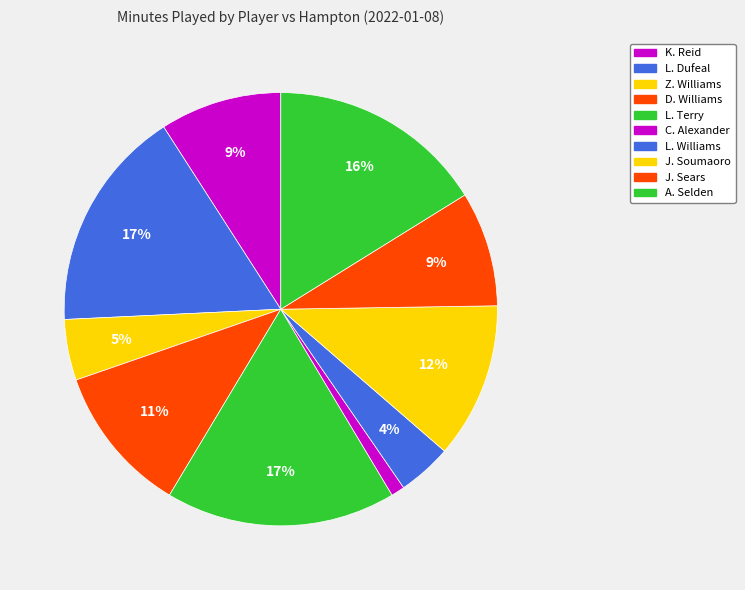

Is it true that J. Soumaoro is 12% of the pie?

True